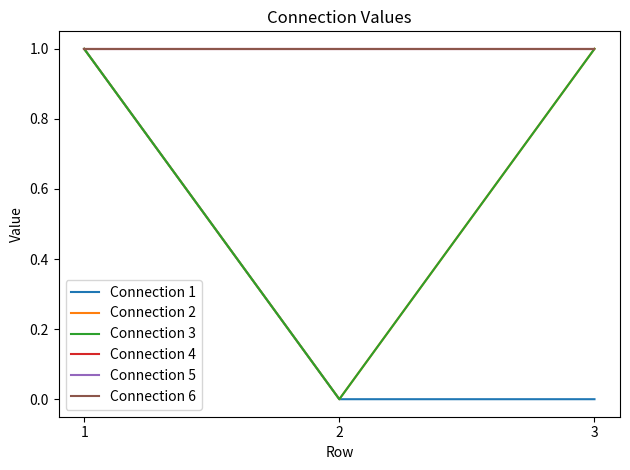

What is the value of the Connection 2 point at the 1st from the left?

1